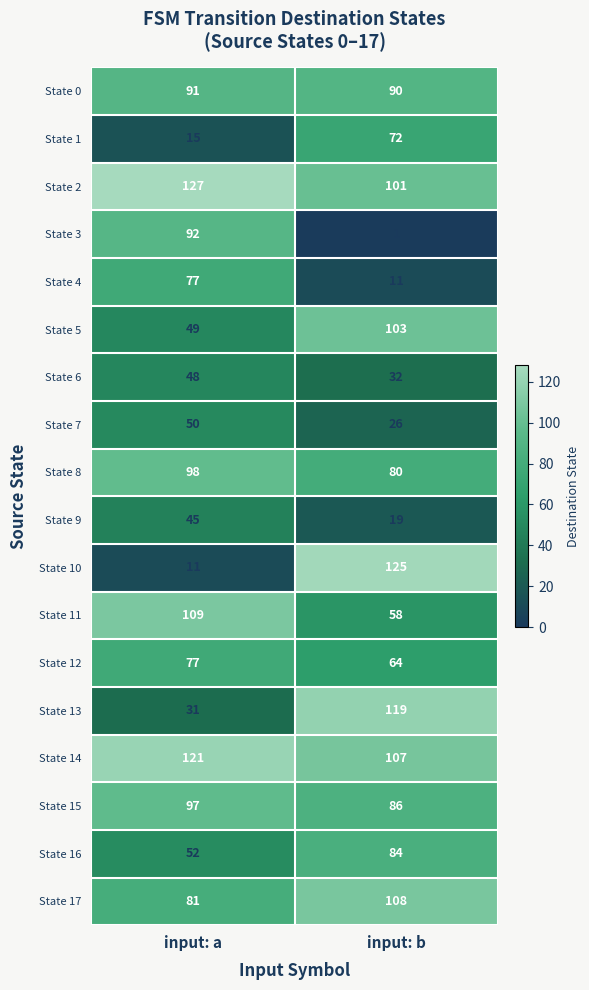

Which category has the lowest value across all series?

input: b